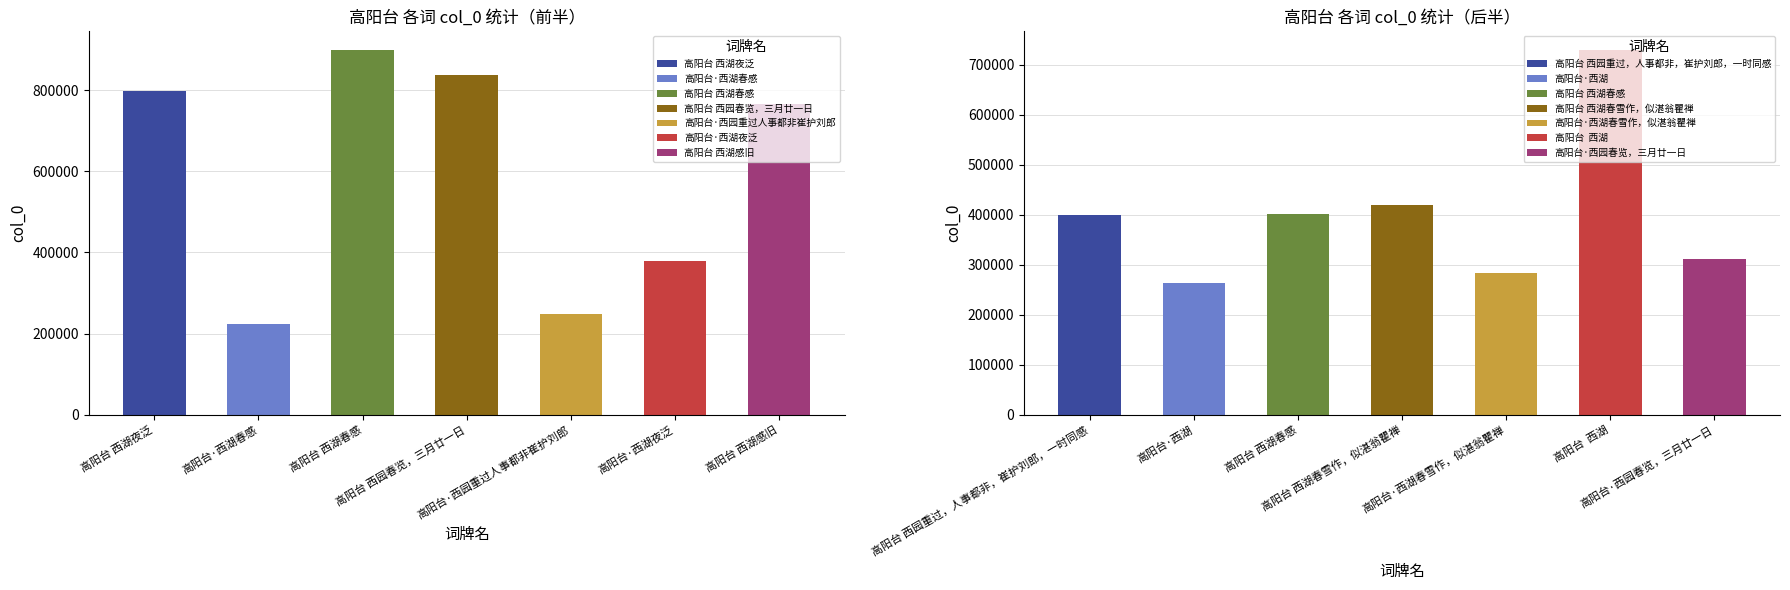

Reading left to right, transcribe all the data shown in this chart.

高阳台 西湖夜泛=796861	高阳台·西湖春感=223257	高阳台 西湖春感=899662	高阳台 西园春览，三月廿一日=836078	高阳台·西园重过人事都非崔护刘郎=247720	高阳台·西湖夜泛=380140	高阳台 西湖感旧=765107	高阳台 西园重过，人事都非，崔护刘郎，一时同感=400055	高阳台·西湖=264122	高阳台 西湖春感=401997	高阳台 西湖春雪作，似湛翁瞿禅=419729	高阳台·西湖春雪作，似湛翁瞿禅=283586	高阳台  西湖=729827	高阳台·西园春览，三月廿一日=311034